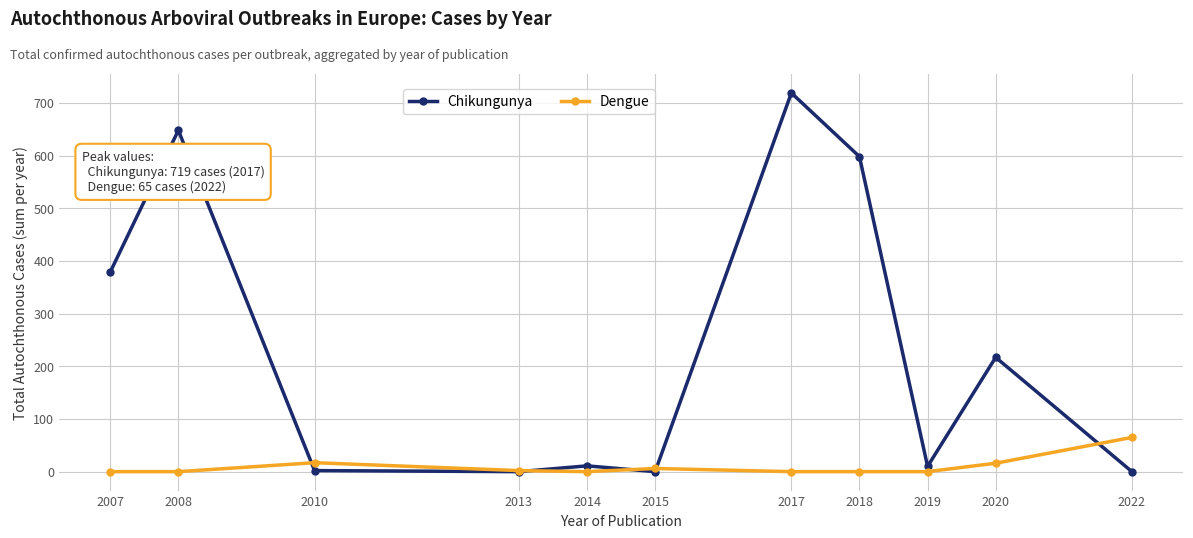

Which series has the largest total across all categories?

Chikungunya